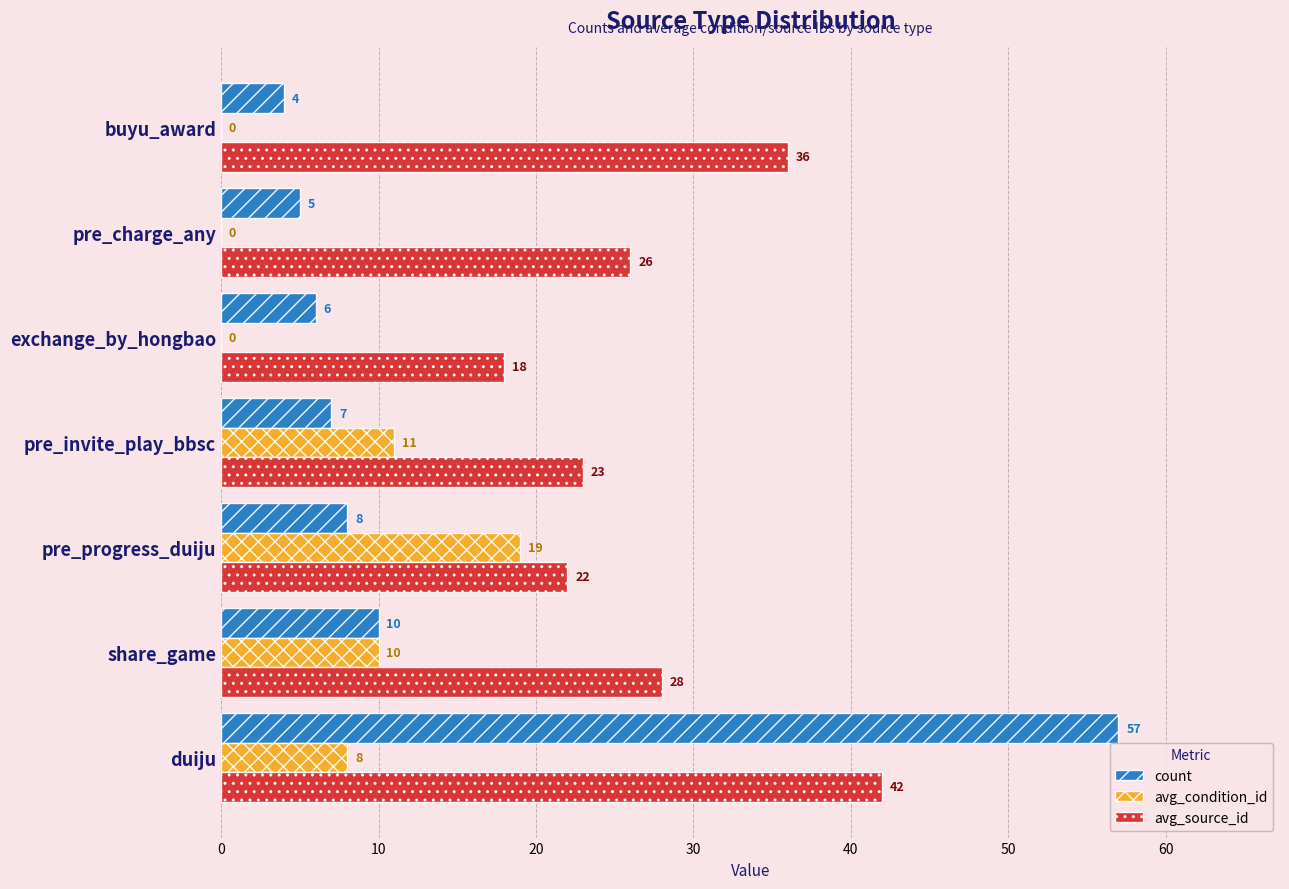

The avg_source_id series shows 23 at pre_invite_play_bbsc. True or false?

True